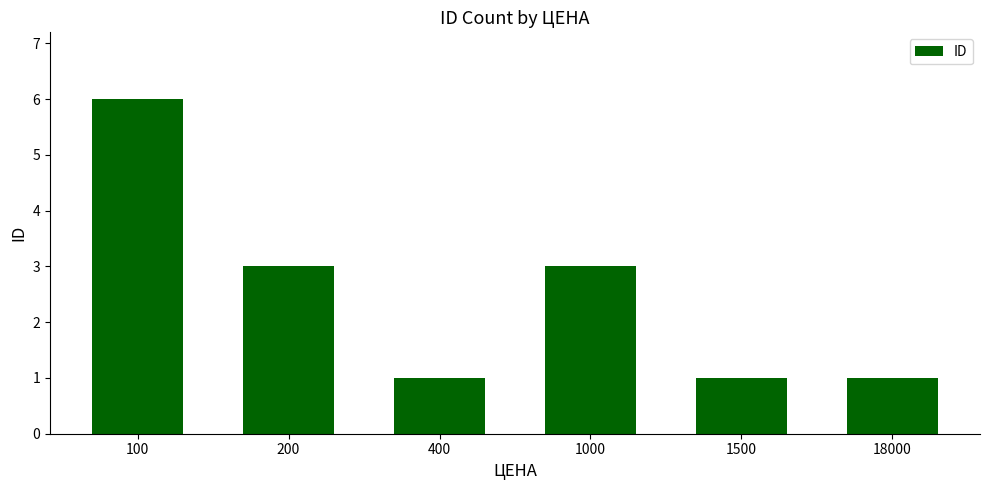

How many distinct data groups are displayed?

1